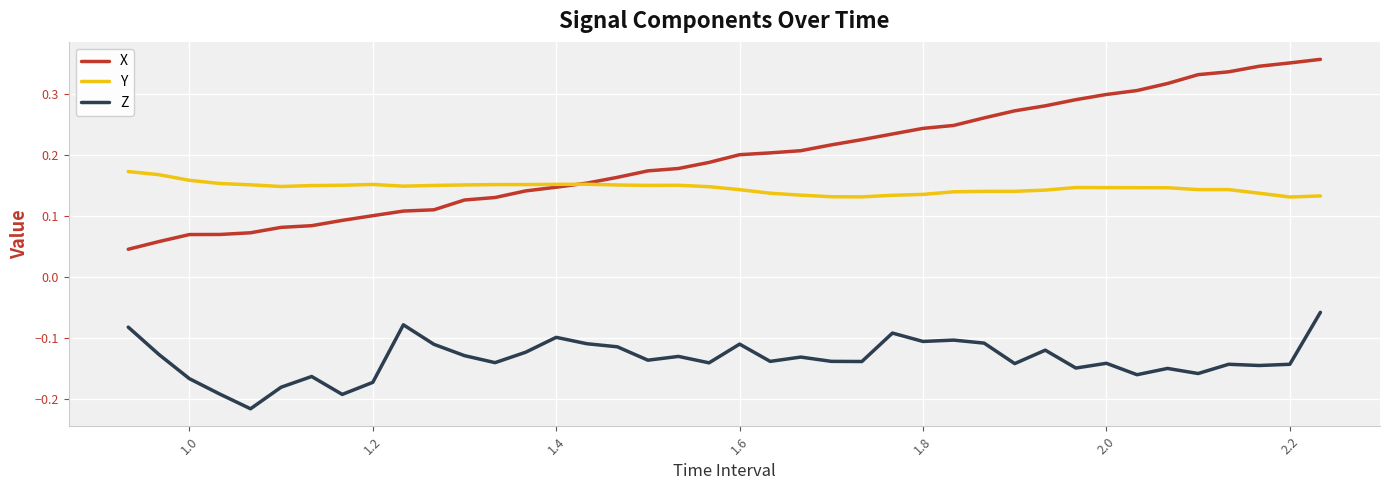

Rank the series by their maximum value, from lowest to highest.

Z, Y, X